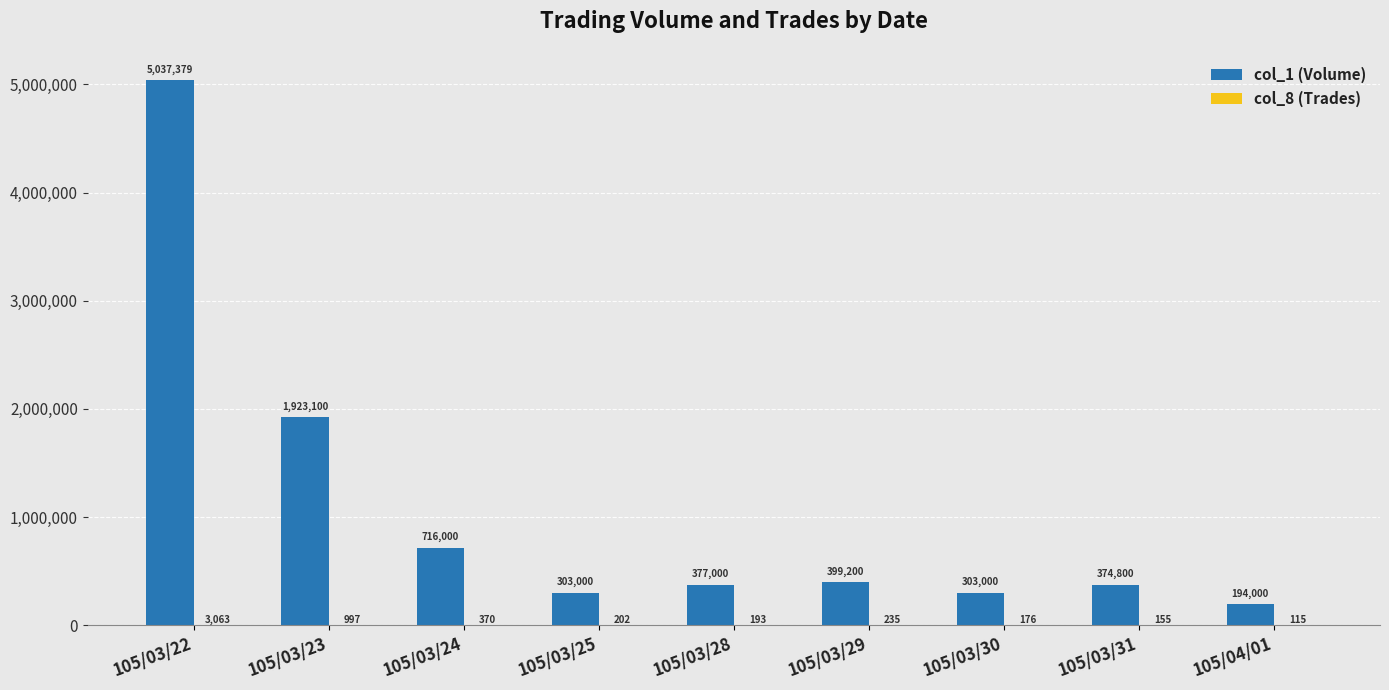

Which category has the highest value in the col_1 (Volume) series?

105/03/22